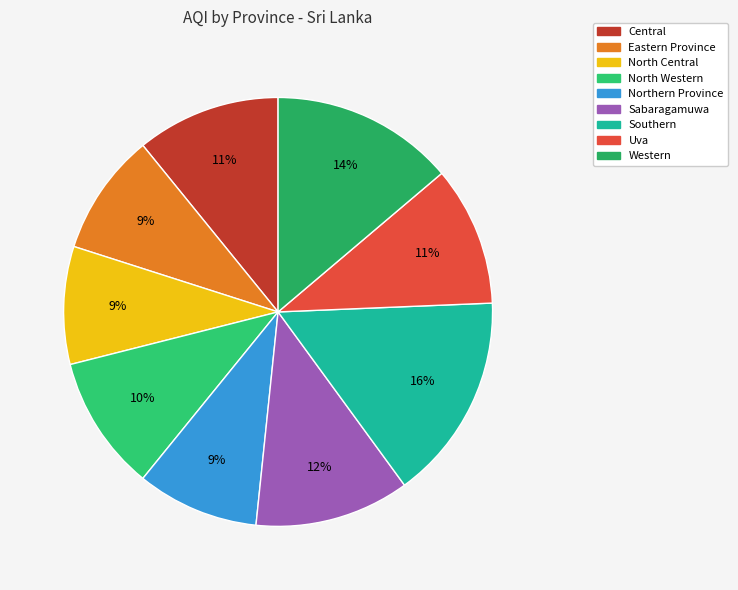

Count the number of slices in the pie.

9